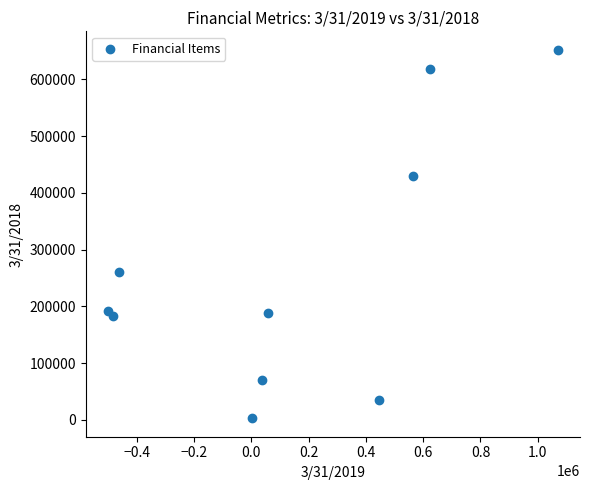

What Y value in the scatter plot is closest to 327445?

261049